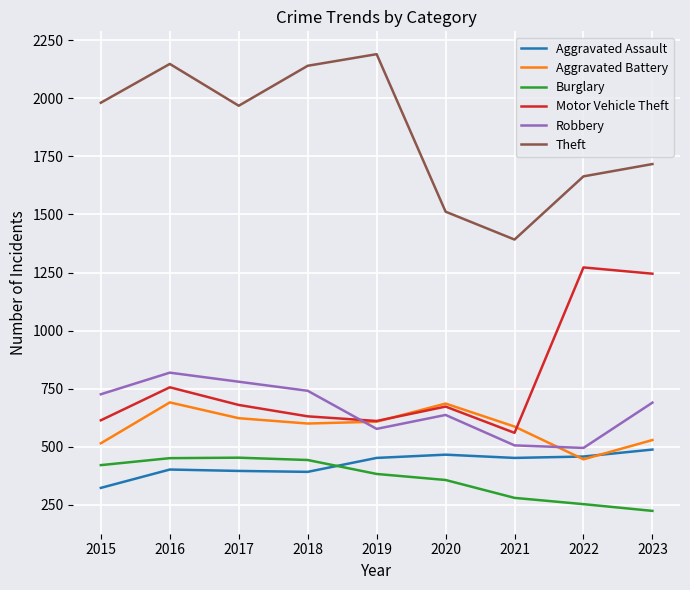

Which series changed the most between 2016 and 2021?

Theft